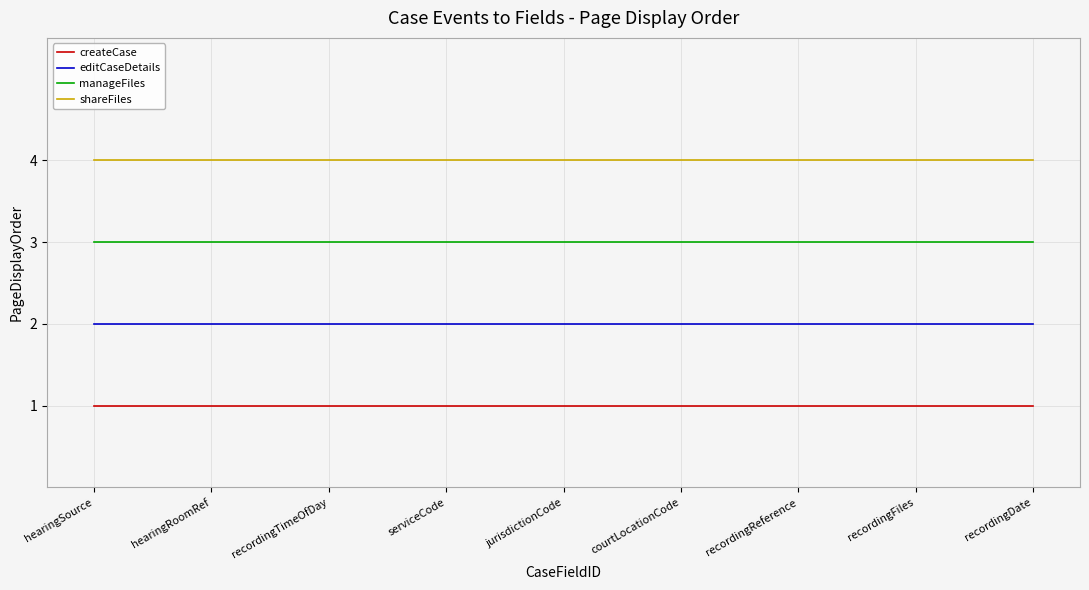

The shareFiles series shows 2 at courtLocationCode. True or false?

False